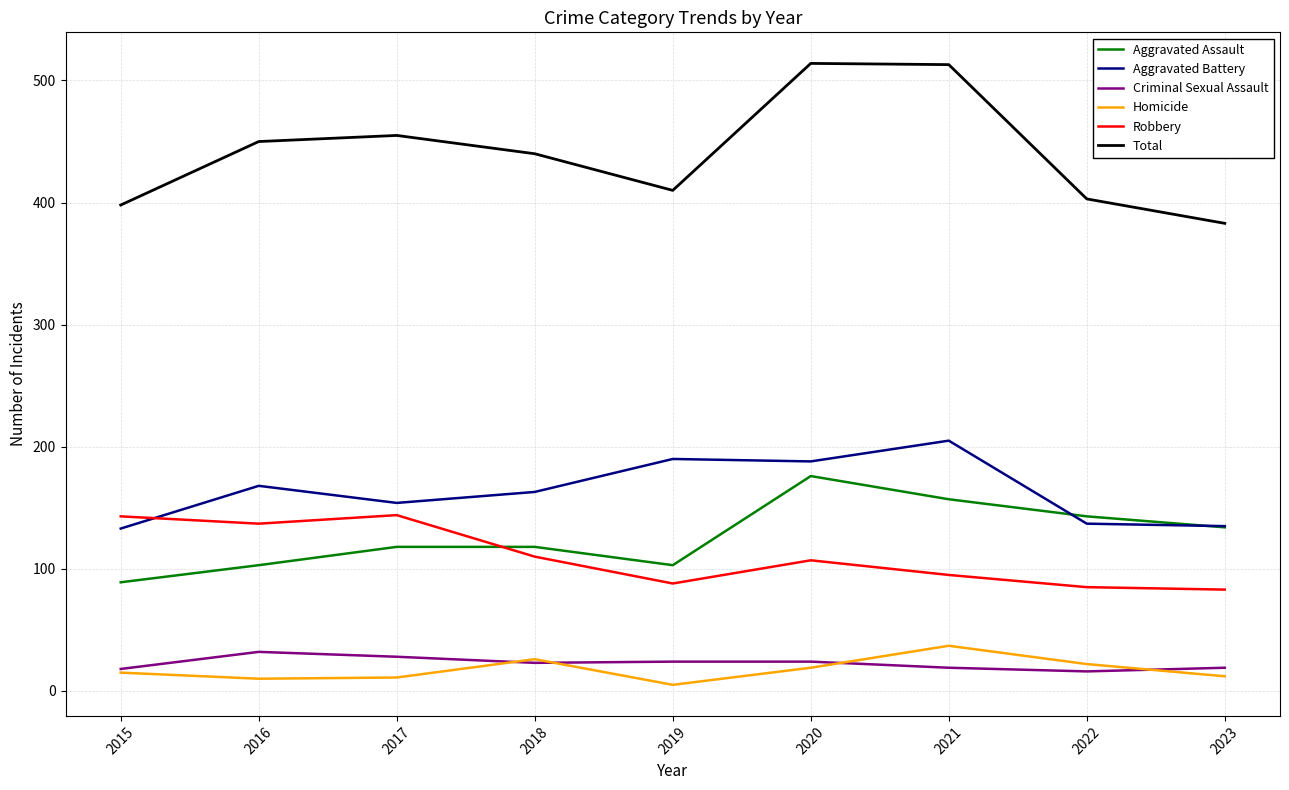

What is the sum of all Total values?

3966